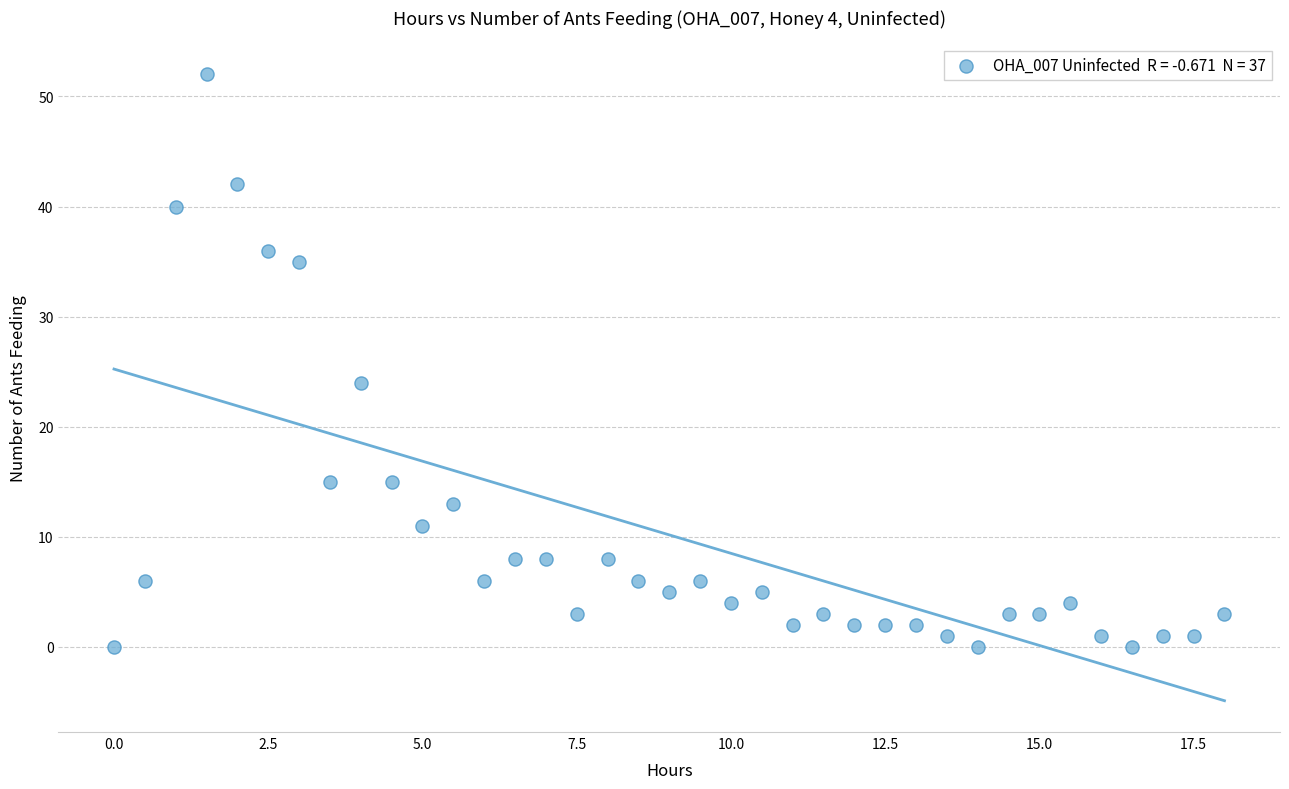

What Y value in the scatter plot is closest to 26?

24